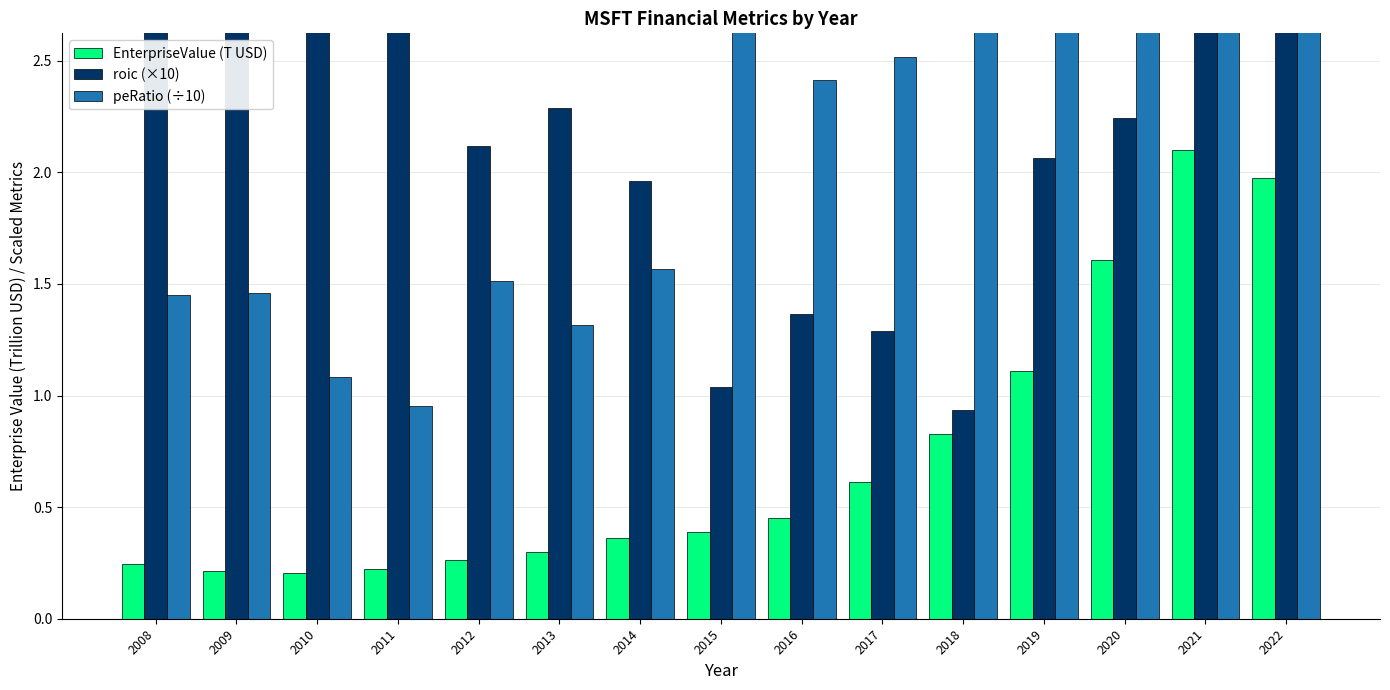

The EnterpriseValue (T USD) series shows 0.3 at 2008. True or false?

False